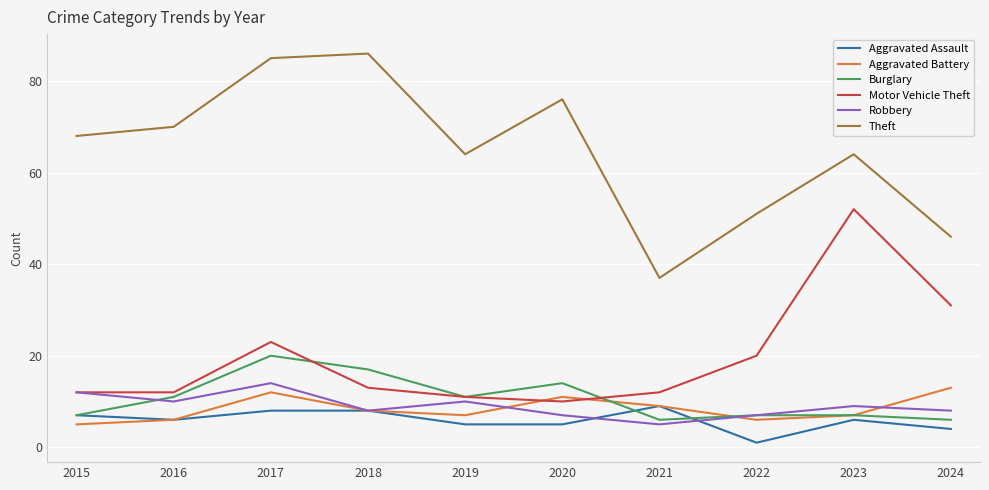

At which category does Robbery reach its first local peak?

2017